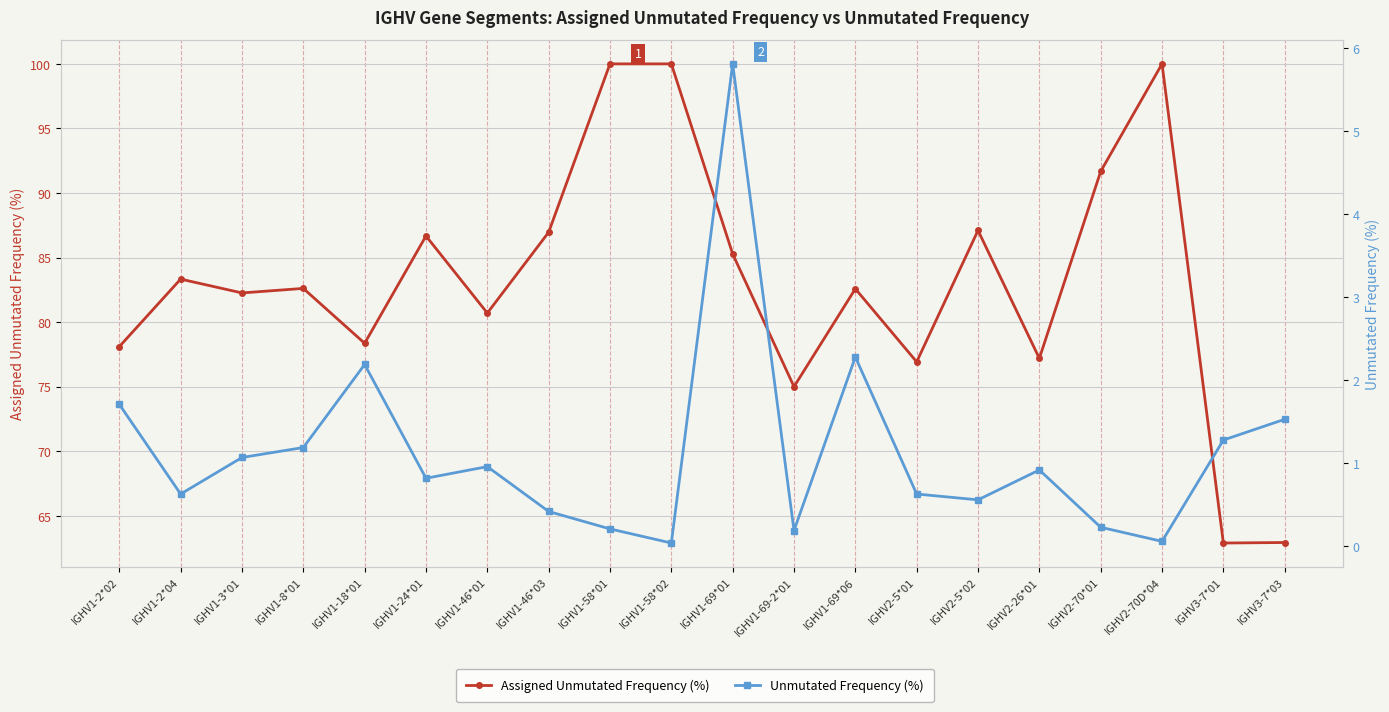

Reading left to right, extract all data points from this chart.

Assigned Unmutated Frequency (%): 78.1	83.3	82.3	82.6	78.4	86.7	80.7	87.0	100.0	100.0	85.3	75.0	82.6	76.9	87.1	77.2	91.7	100.0	62.9	62.9
Unmutated Frequency (%): 1.7	0.6	1.1	1.2	2.2	0.8	1.0	0.4	0.2	0.0	5.8	0.2	2.3	0.6	0.6	0.9	0.2	0.1	1.3	1.5